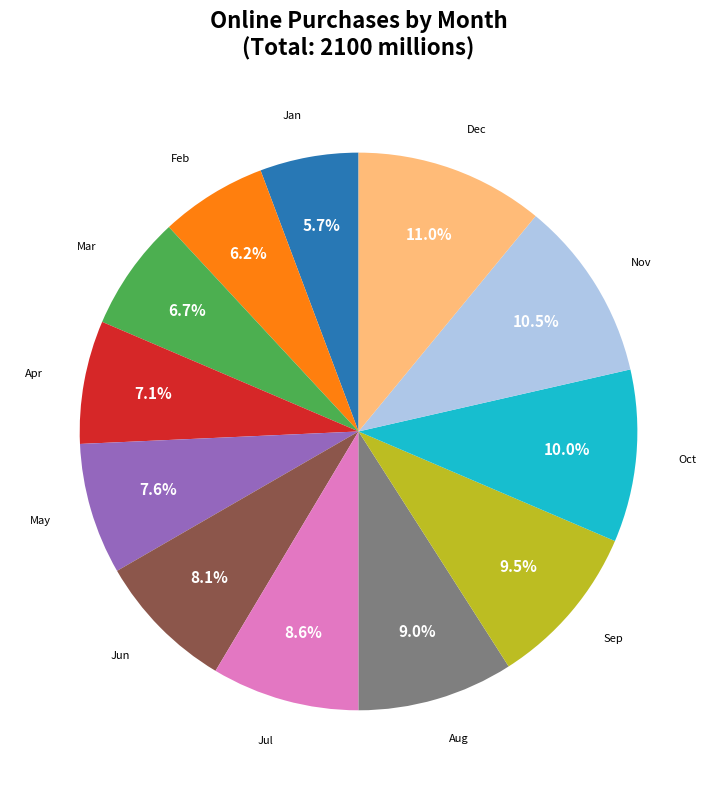

Is there a majority slice in this chart?

No